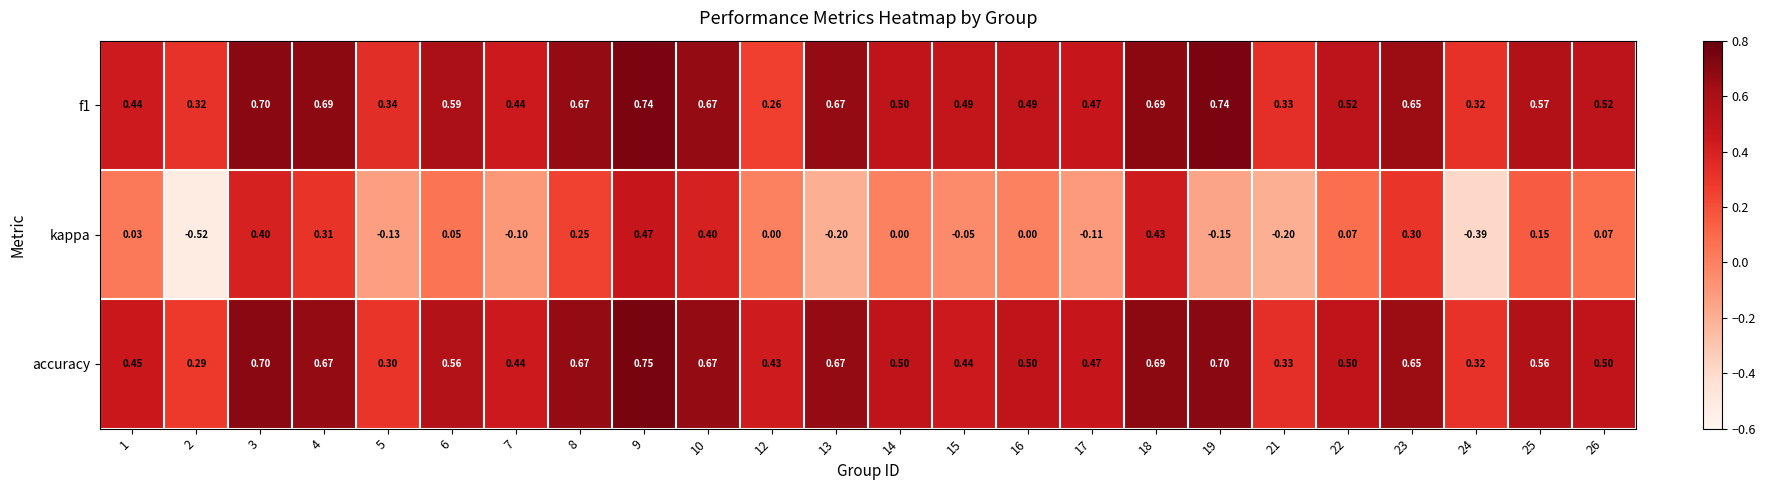

Is the value of accuracy at 10 greater than the value of kappa at 18?

Yes